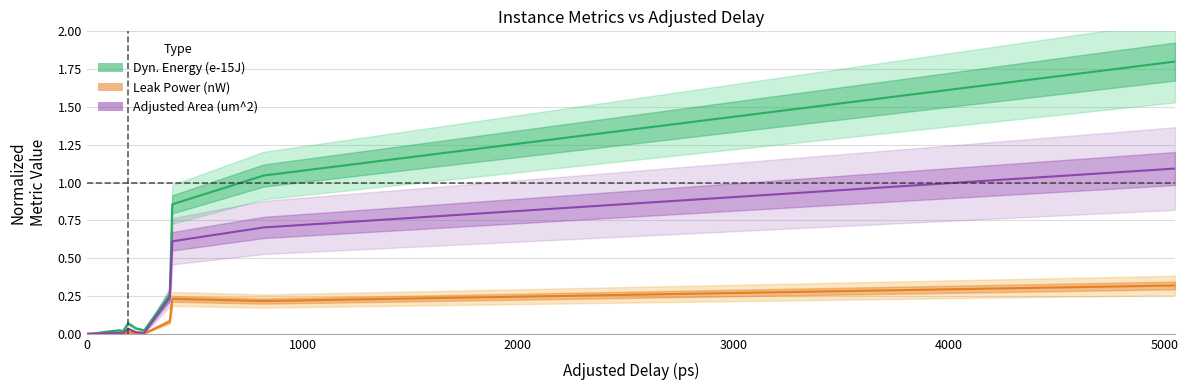

How many categories are shown in the chart?

13